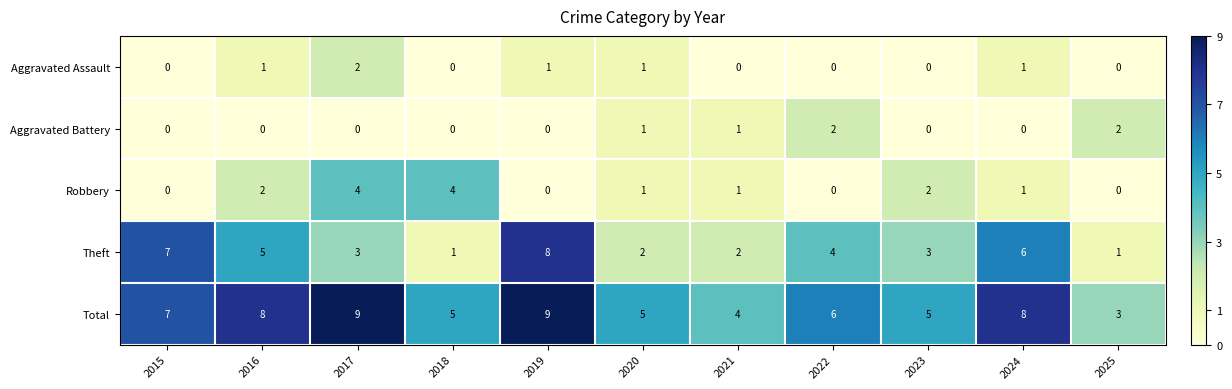

Count the Theft values in the range 2 to 6.

7